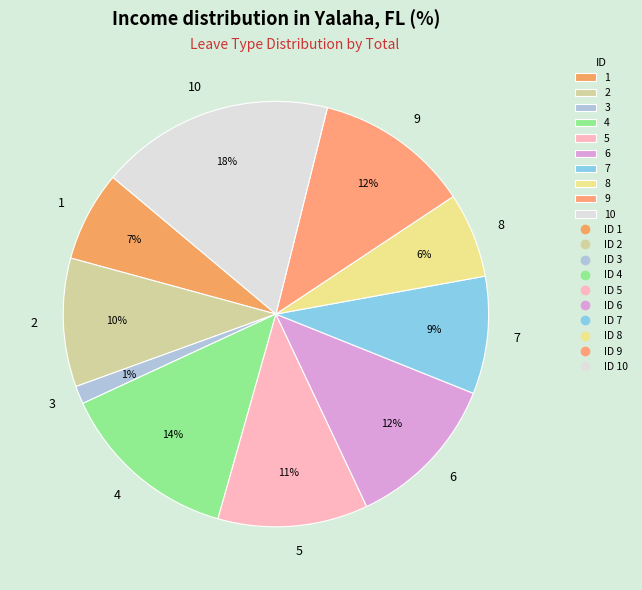

The 7 slice represents 21% of the pie. True or false?

False